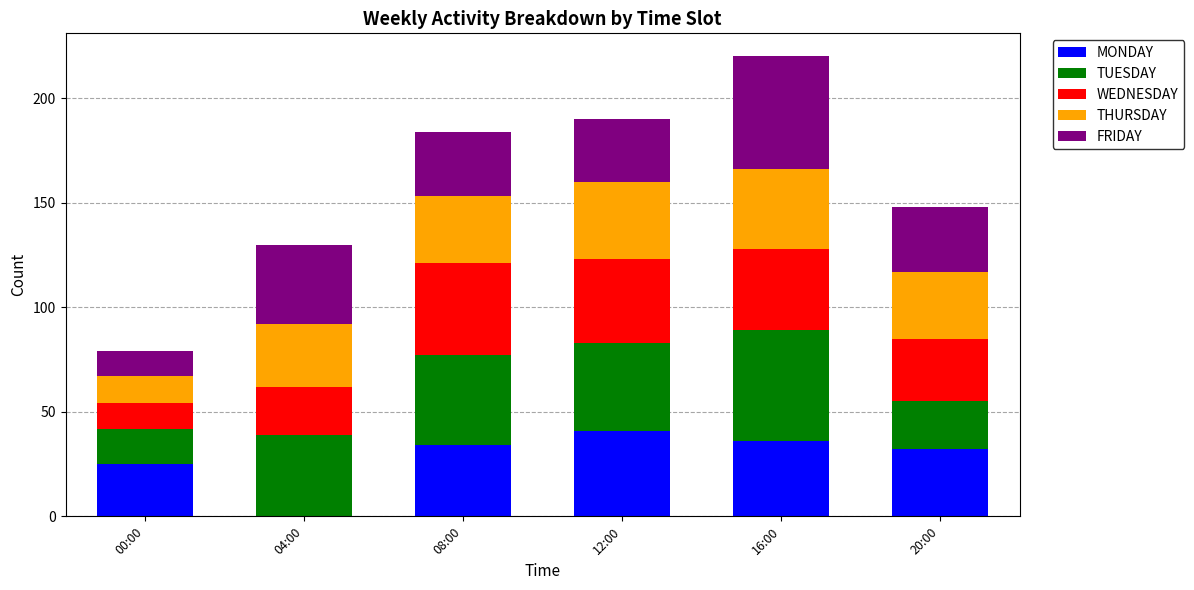

The value of MONDAY at 04:00 is 0. True or false?

True